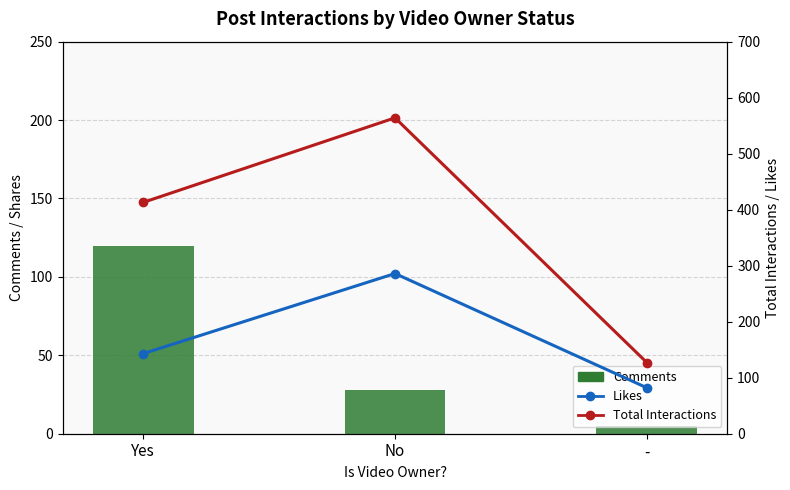

Reading left to right, list all the values displayed in this chart.

Comments: Yes=120	No=28	-=5
Likes: Yes=143	No=286	-=82
Total Interactions: Yes=413	No=564	-=127